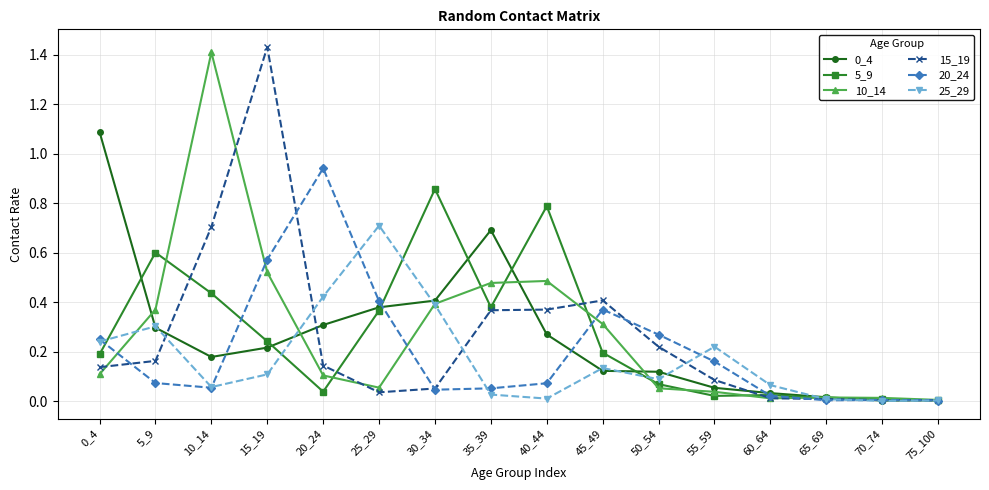

The 0_4 series shows 0.1 at 50_54. True or false?

True